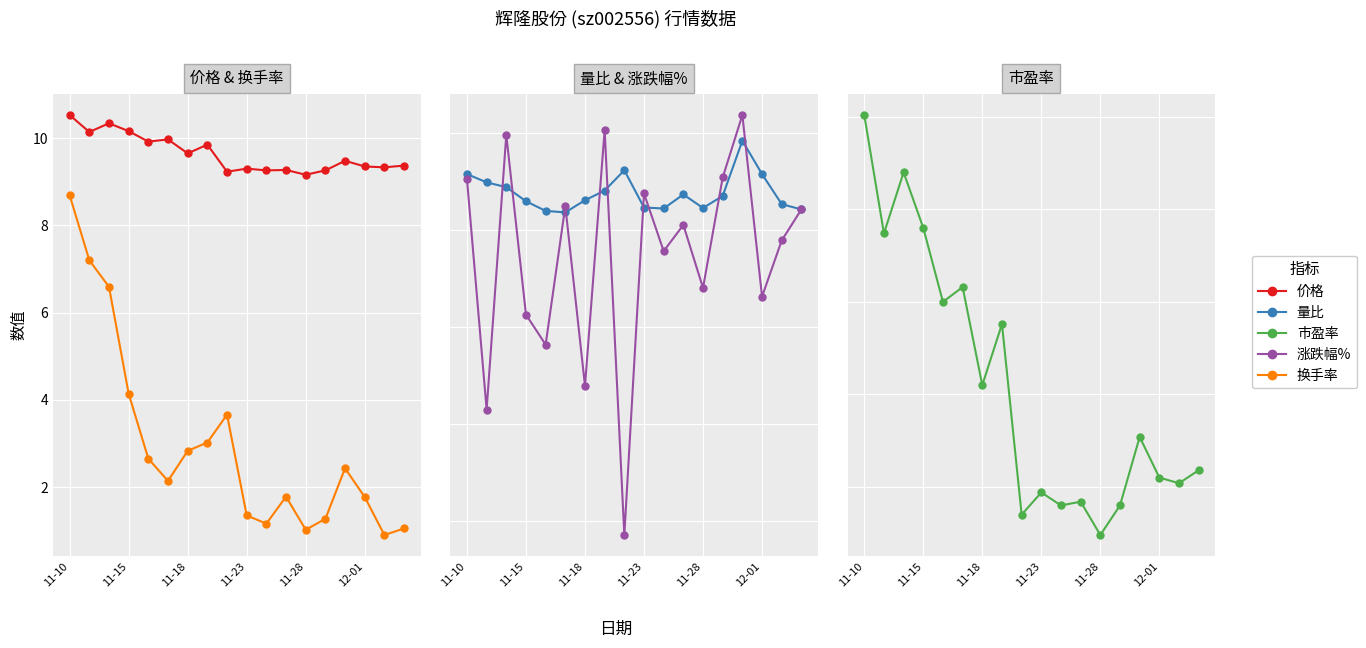

What are all the series names shown in the legend?

价格, 换手率, 量比, 涨跌幅%, 市盈率